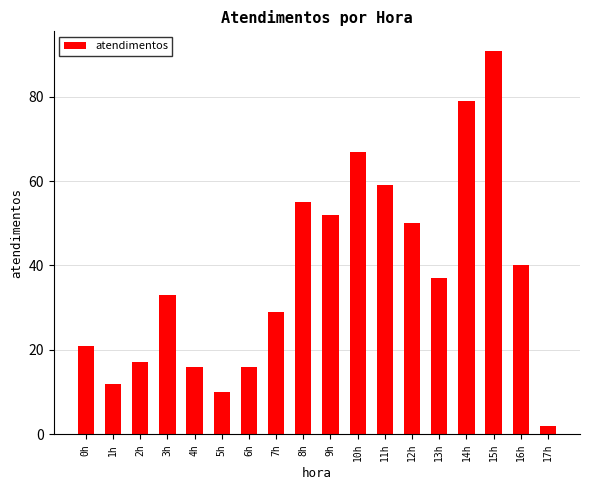

Does the chart contain stacked bars?

No